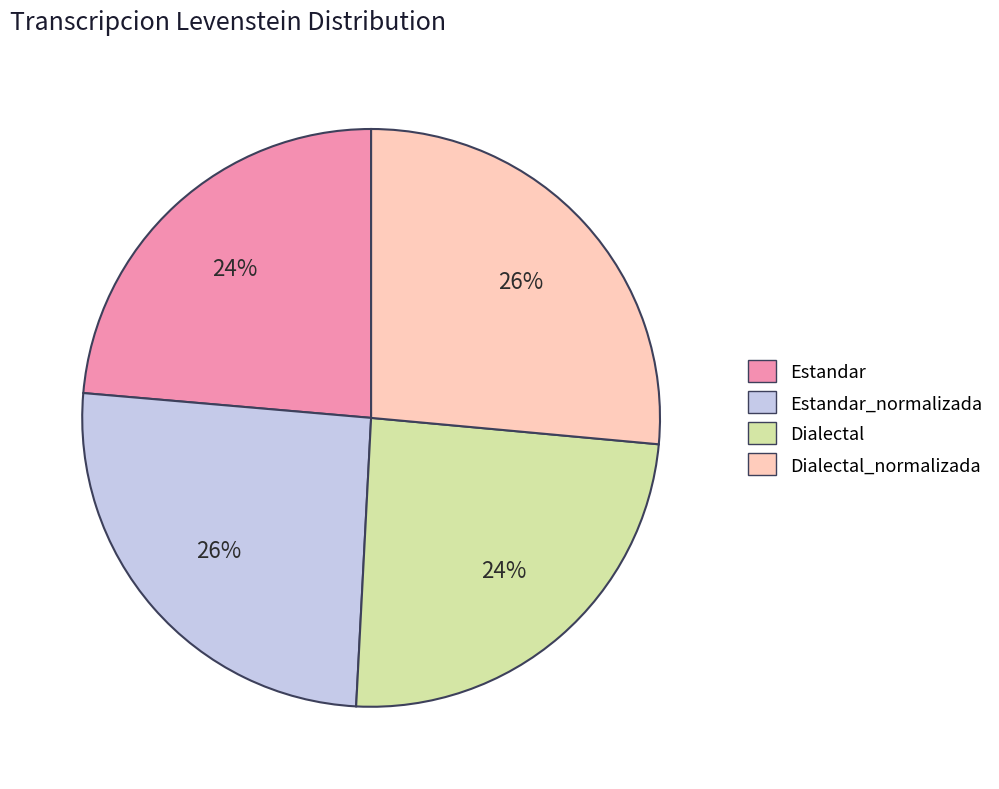

Is it true that Dialectal is 12% of the pie?

False